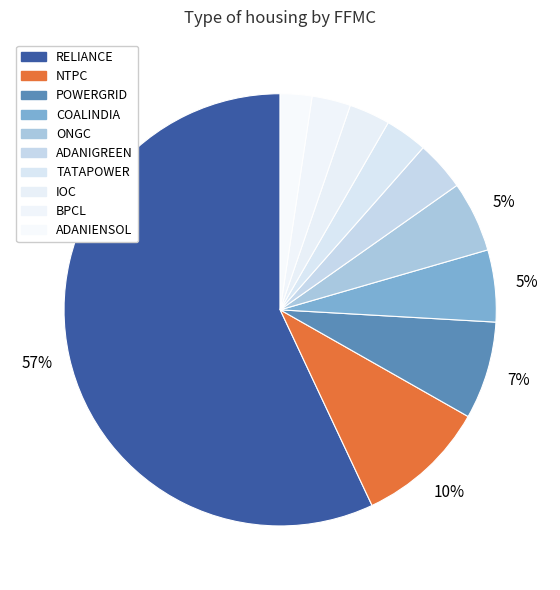

What is the majority slice?

RELIANCE